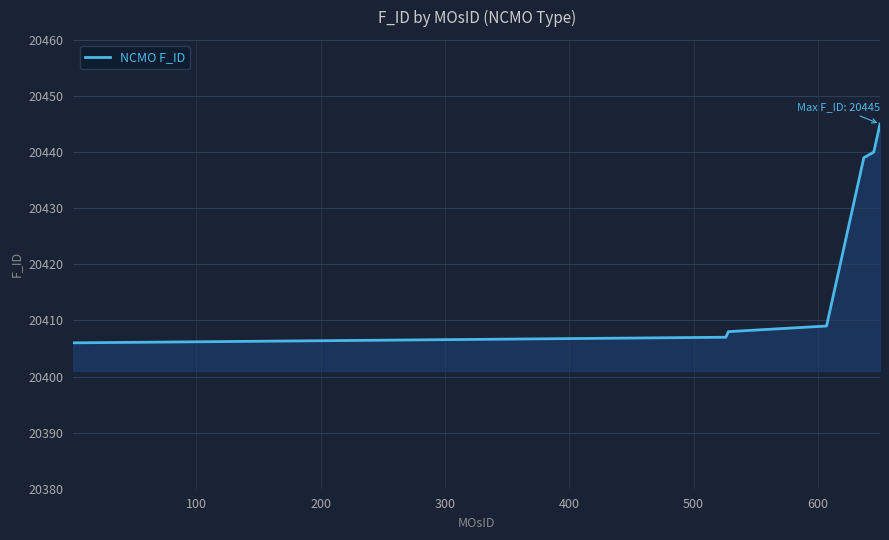

What is the difference between the maximum and minimum values?

39